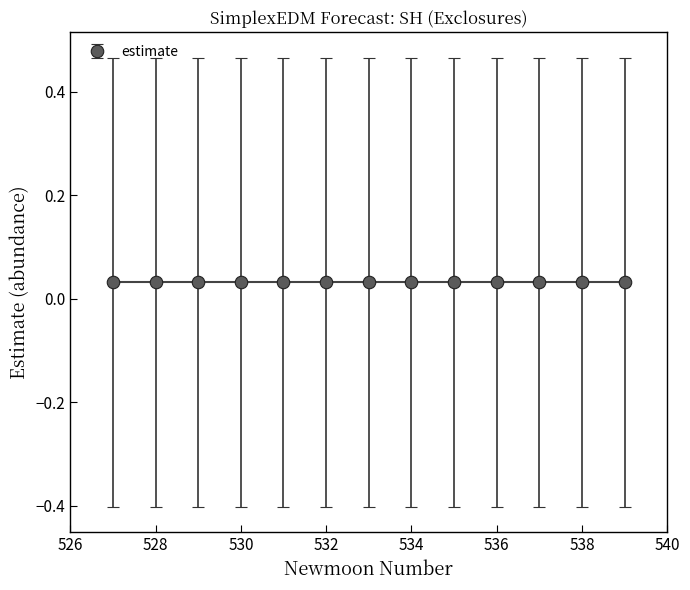

True or false: upper_pi and lower_pi intersect in this chart.

False